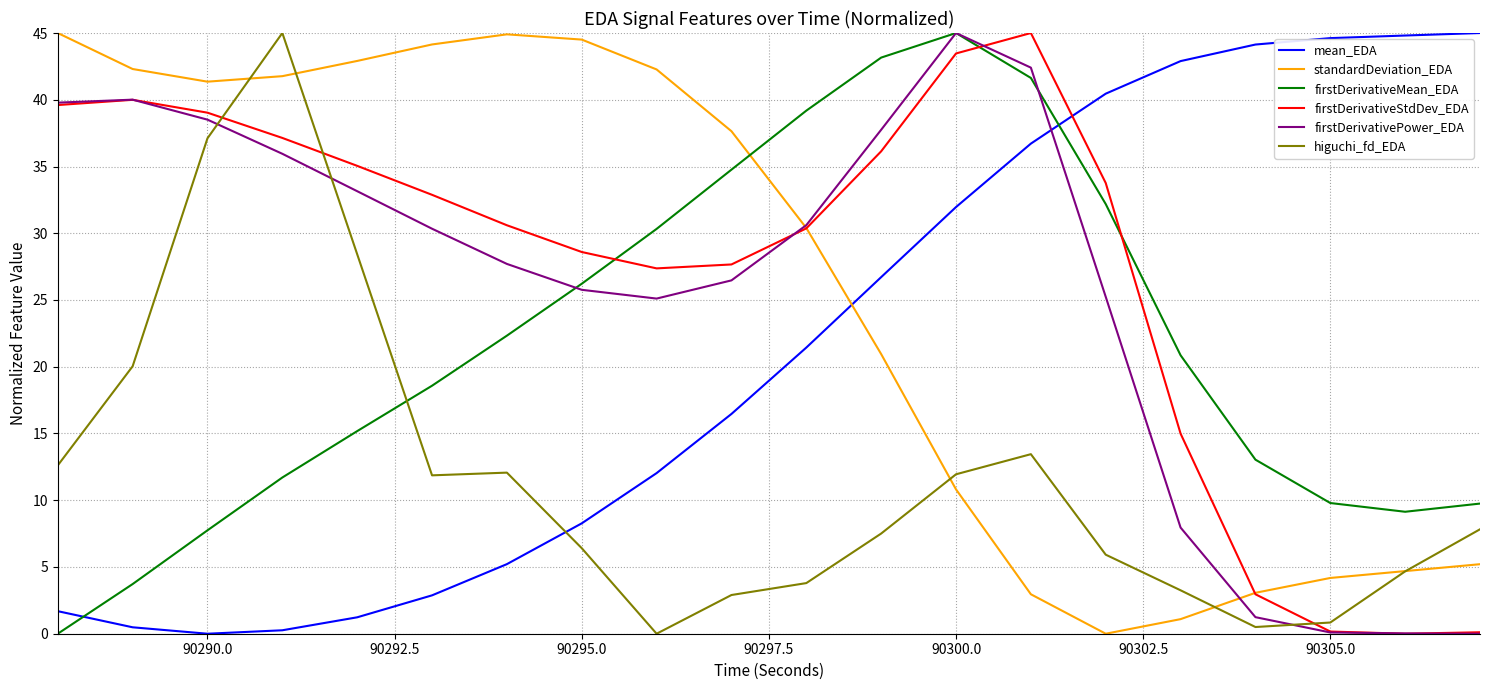

What is the difference between the maximum and second lowest values in the mean_EDA series?

44.7